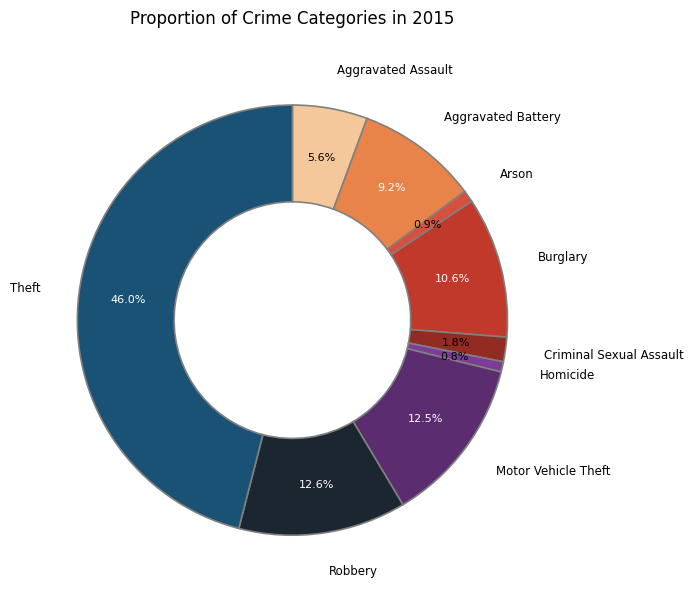

What percentage is the Robbery slice, to the nearest percent?

13%